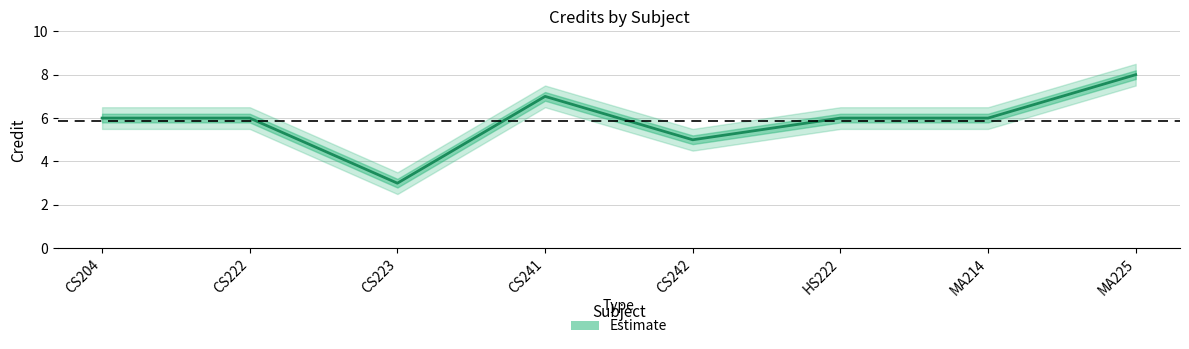

What is the difference between the values at CS204 and CS242?

1